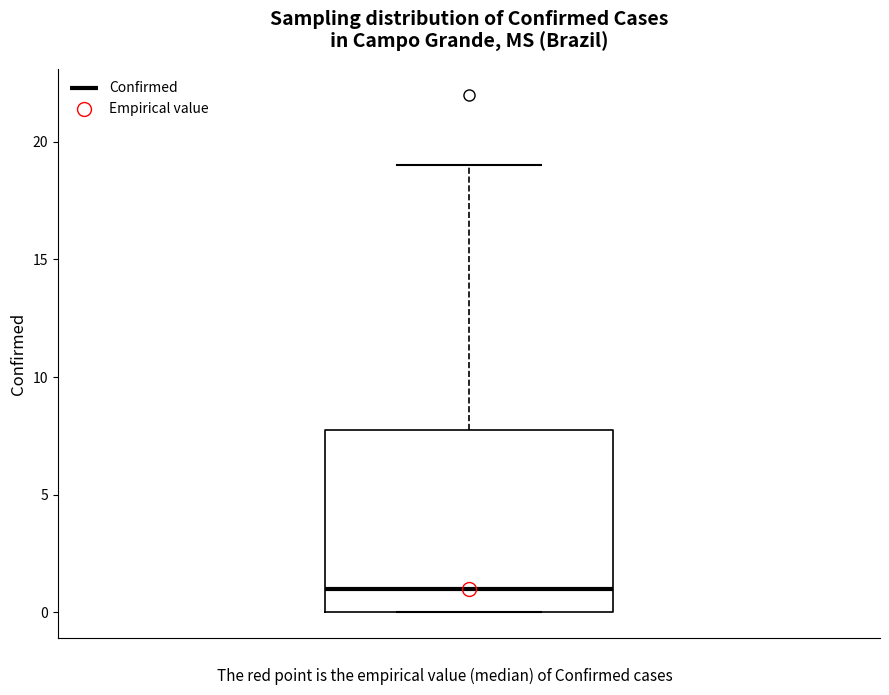

Where is the lower edge of the box on the y-axis? The values are not printed on the chart, so give them approximately, as read against the axis.

0